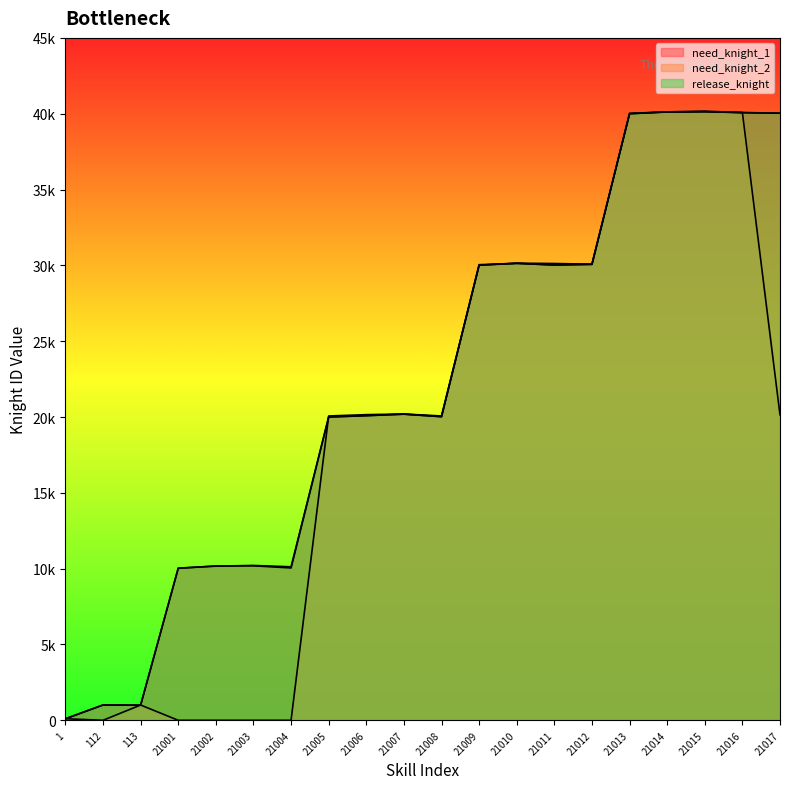

What is the sum of the release_knight values at 21015 and 21009?

70178